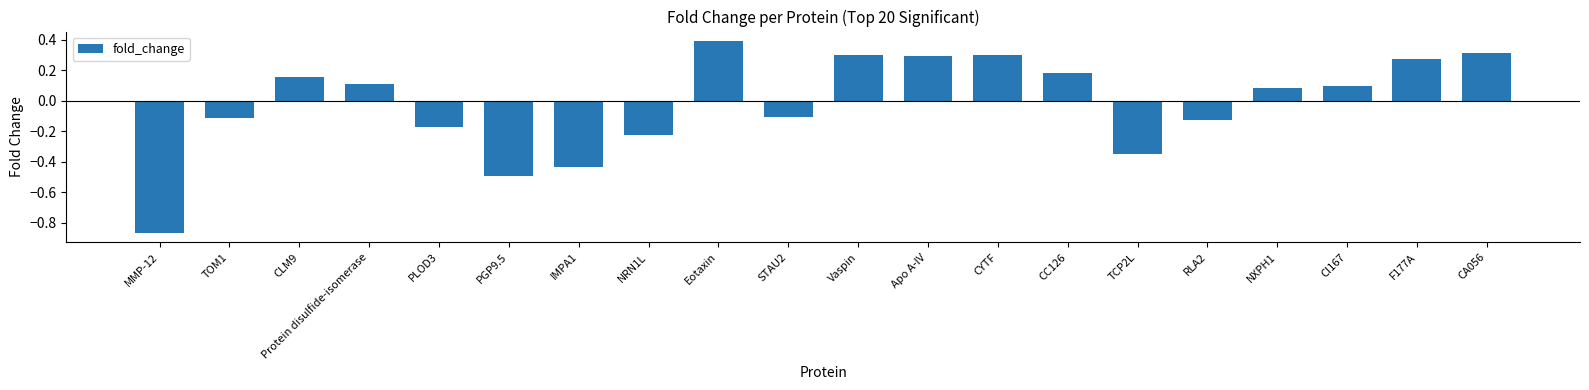

What is the sum of the values at CC126 and CA056?

0.5